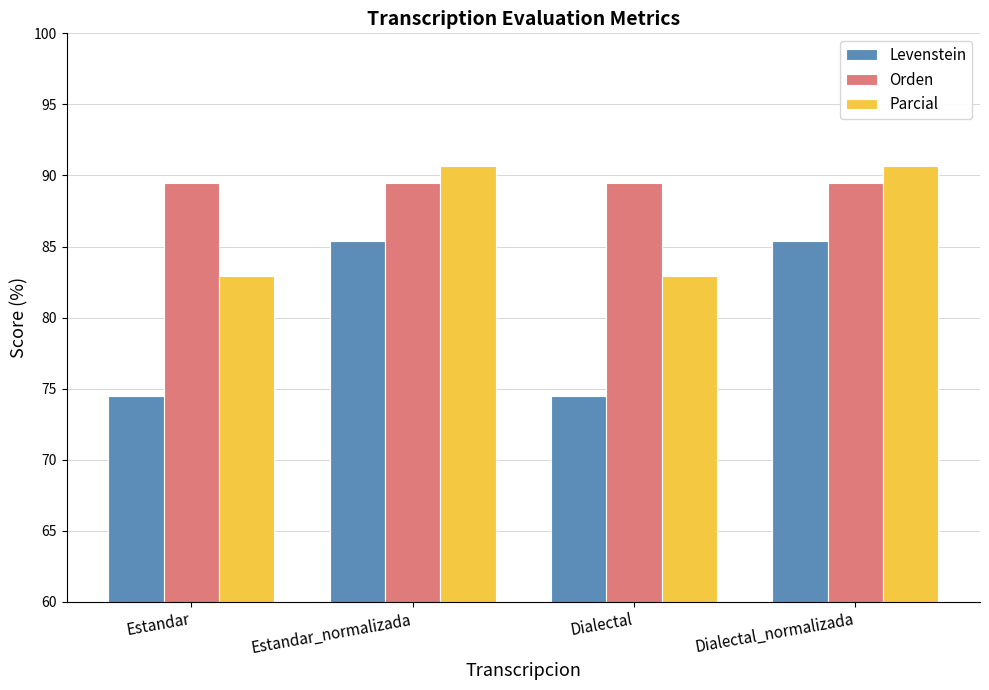

Reading left to right, list all the values displayed in this chart.

Levenstein: 74.5	85.4	74.5	85.4
Orden: 89.5	89.5	89.5	89.5
Parcial: 82.9	90.7	82.9	90.7